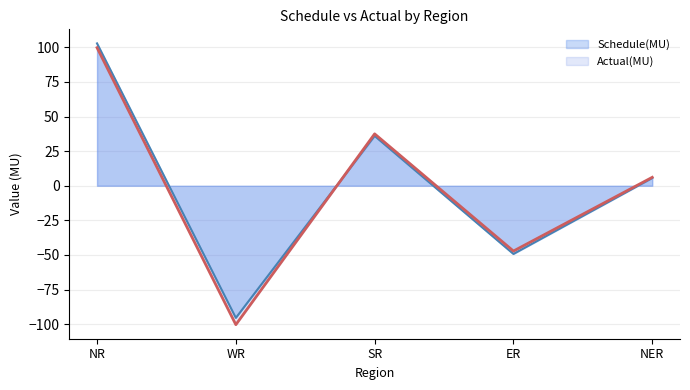

Rank the series by their average value, from lowest to highest.

Actual(MU), Schedule(MU)